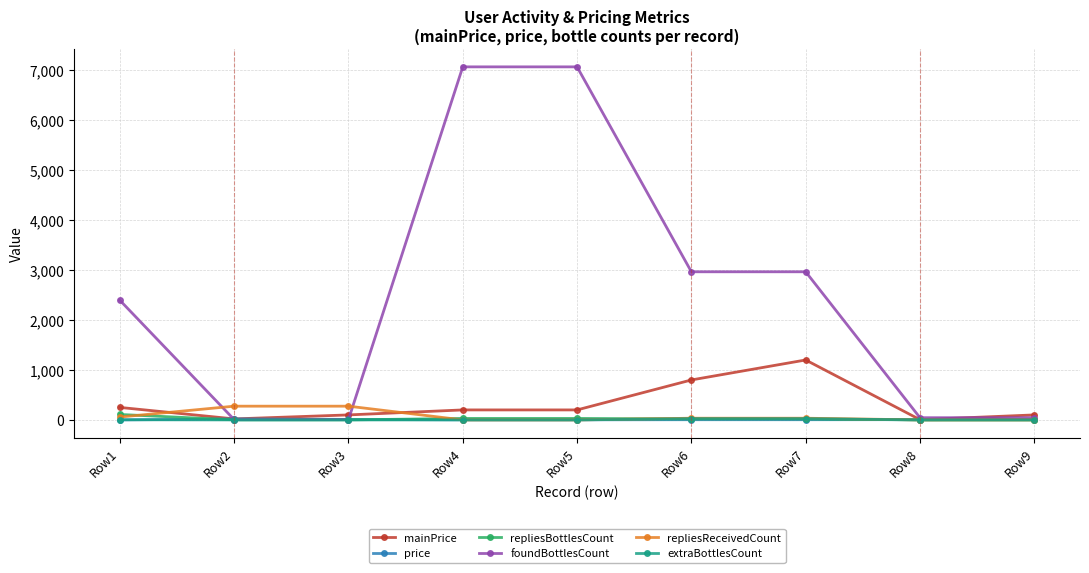

What is the spread (max minus min) of values at Row3?

275.0